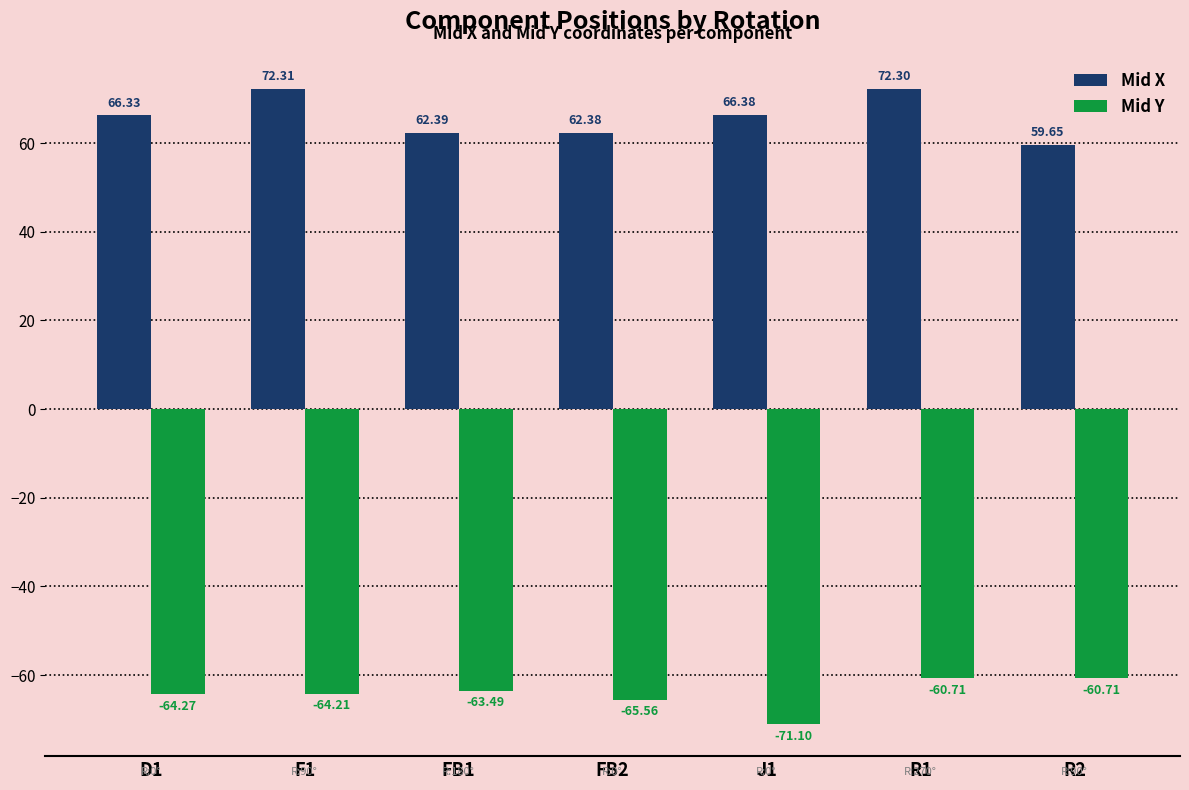

Rank the series by their average value, from lowest to highest.

Mid Y, Mid X